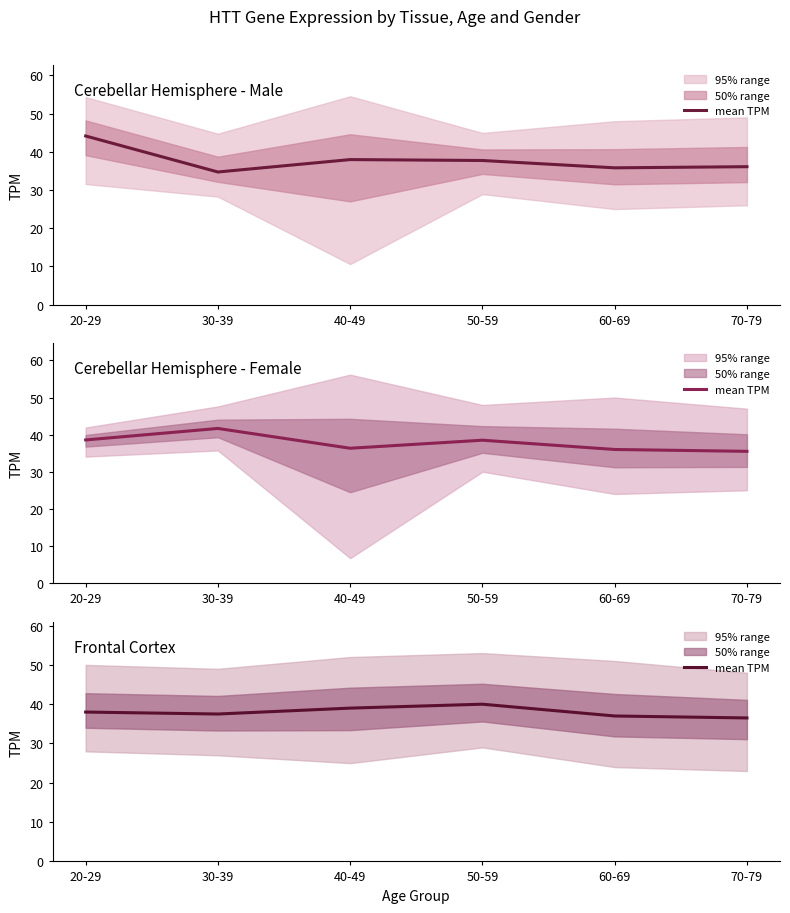

How many interior local peaks (higher than both neighbors) does the data have?

1